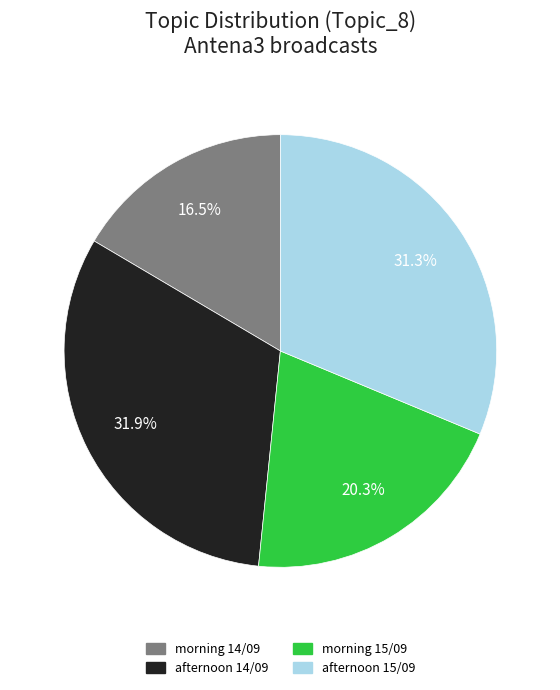

Is there any slice that represents more than half of the pie?

No